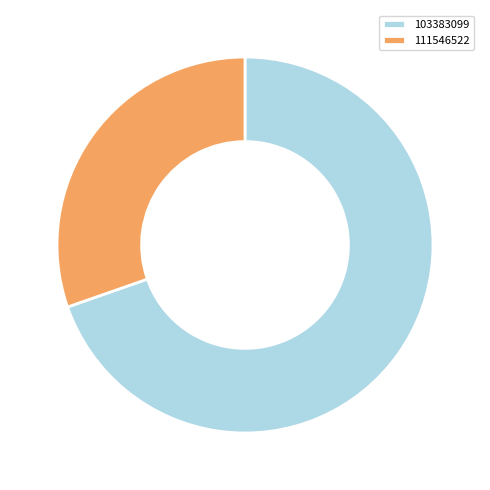

Which has a higher value, 103383099 or 111546522?

103383099